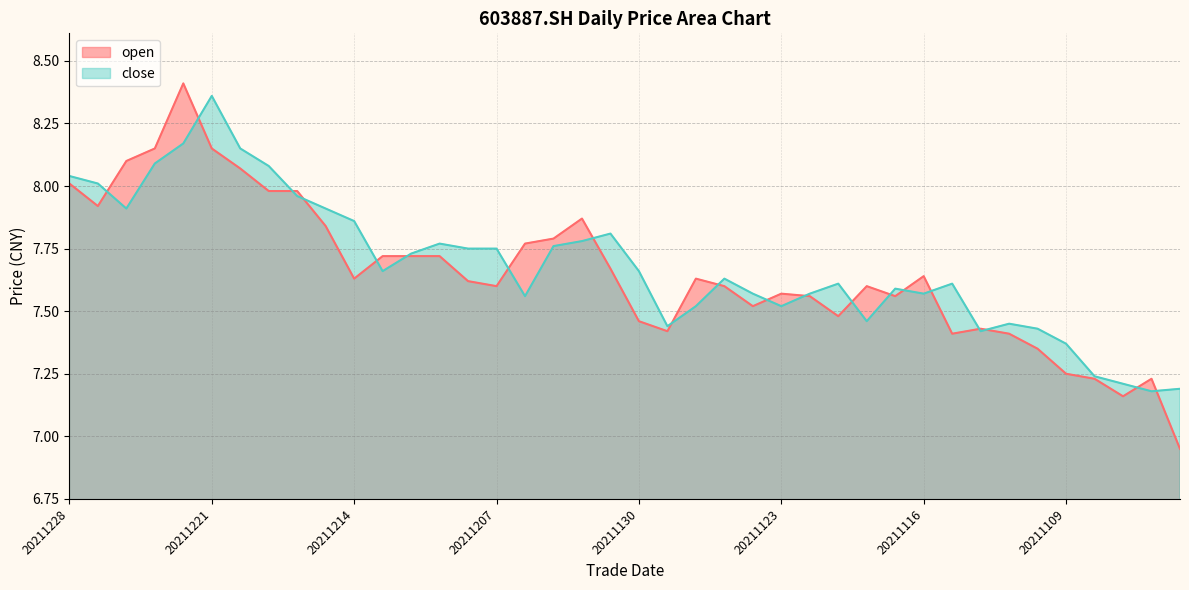

List the series in order of their overall mean, lowest first.

open, close